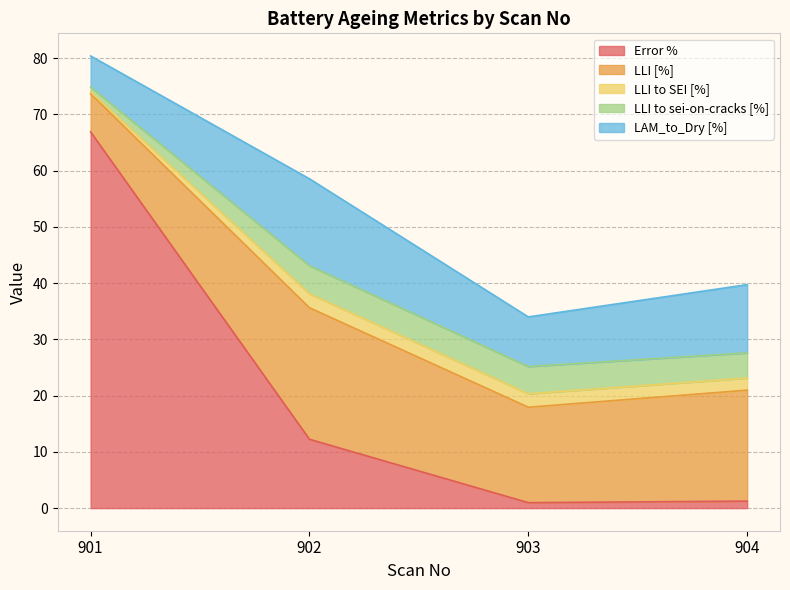

In LLI [%], how many points are higher than both neighbors (excluding endpoints)?

1